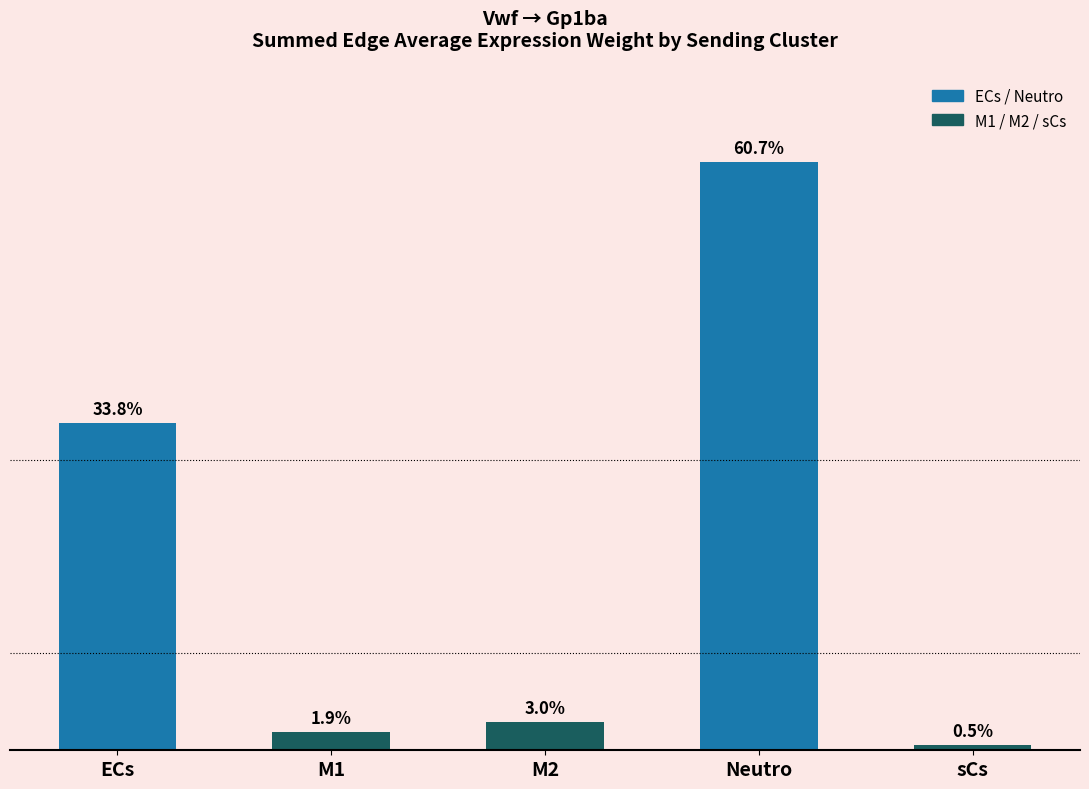

List the labels in order of value, largest first.

Neutro, ECs, M2, M1, sCs